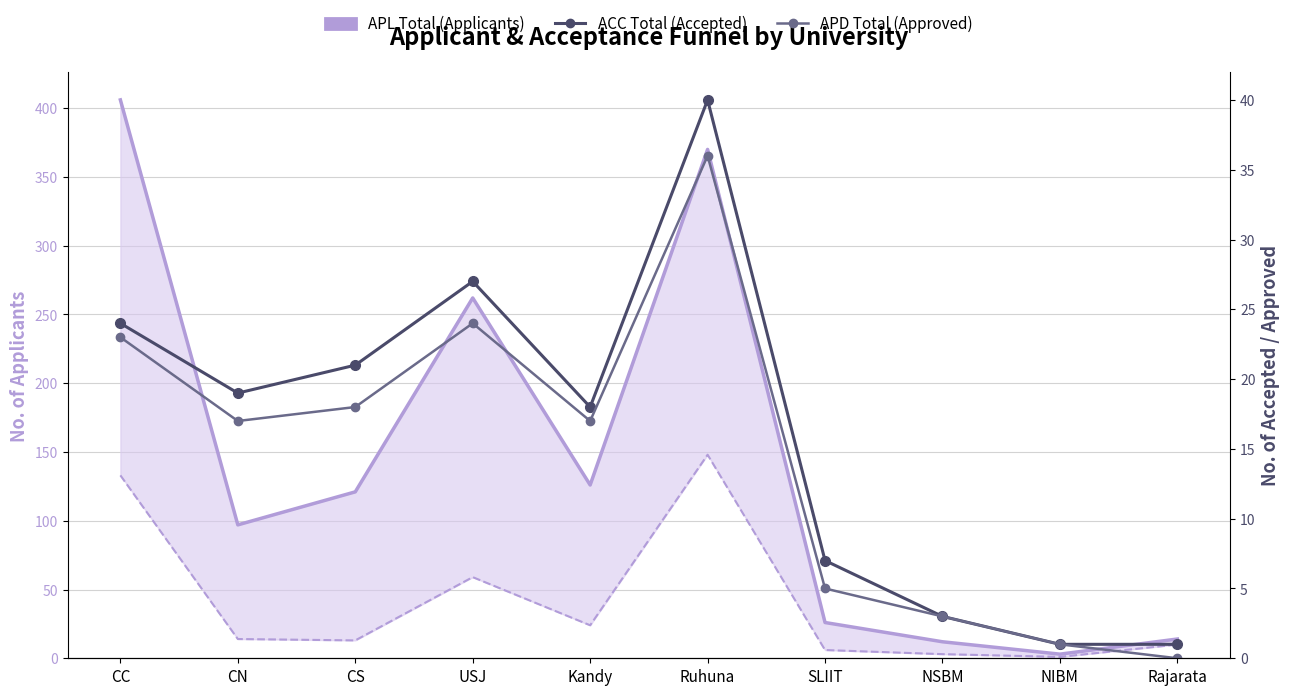

Reading left to right, list all the values displayed in this chart.

APL Total (Applicants): CC=406	CN=97	CS=121	USJ=262	Kandy=126	Ruhuna=370	SLIIT=26	NSBM=12	NIBM=3	Rajarata=14
ACC Total (Accepted): CC=24	CN=19	CS=21	USJ=27	Kandy=18	Ruhuna=40	SLIIT=7	NSBM=3	NIBM=1	Rajarata=1
APD Total (Approved): CC=23	CN=17	CS=18	USJ=24	Kandy=17	Ruhuna=36	SLIIT=5	NSBM=3	NIBM=1	Rajarata=0